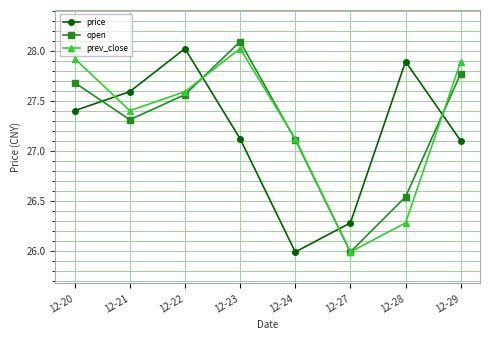

Rank the series by their average value, from lowest to highest.

price, open, prev_close